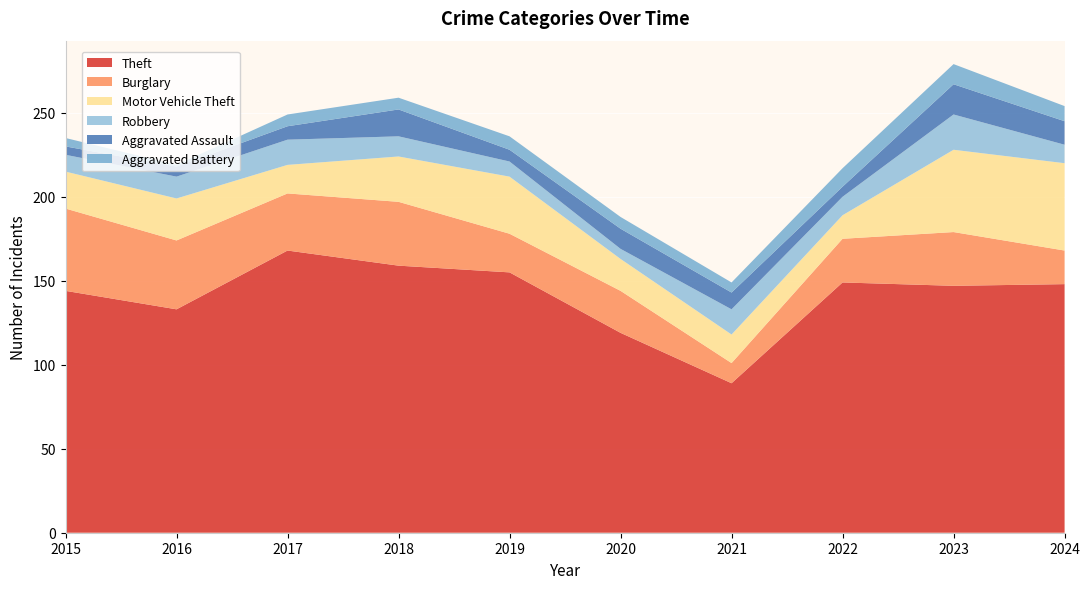

Reading left to right, what are all the values shown in this chart?

Theft: 144	133	168	159	155	119	89	149	147	148
Burglary: 49	41	34	38	23	25	12	26	32	20
Motor Vehicle Theft: 22	25	17	27	34	19	17	14	49	52
Robbery: 10	13	15	12	9	6	15	11	21	11
Aggravated Assault: 5	6	8	16	7	12	10	6	18	14
Aggravated Battery: 5	1	7	7	8	7	6	11	12	9